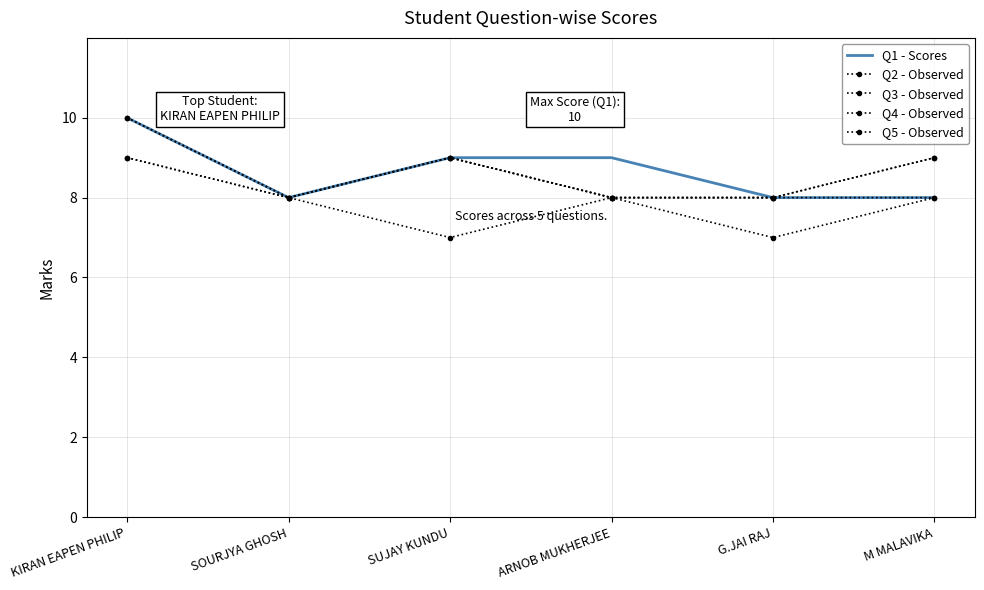

The value of Q5 - Observed at KIRAN EAPEN PHILIP is 9. True or false?

True